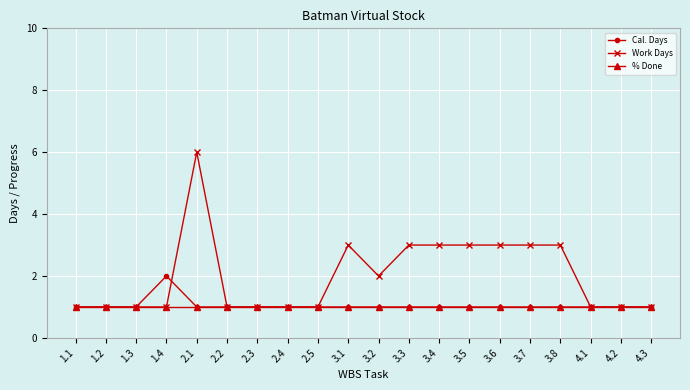

Count the number of data series in this chart.

3